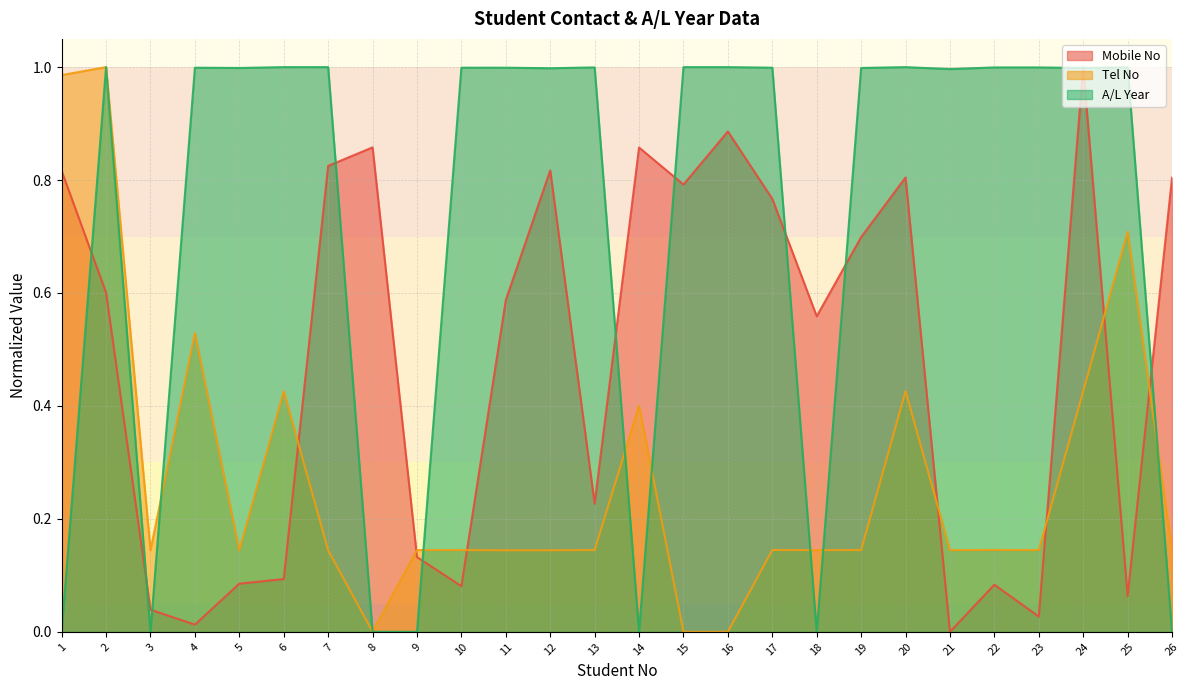

True or false: A/L Year and Tel No intersect in this chart.

True